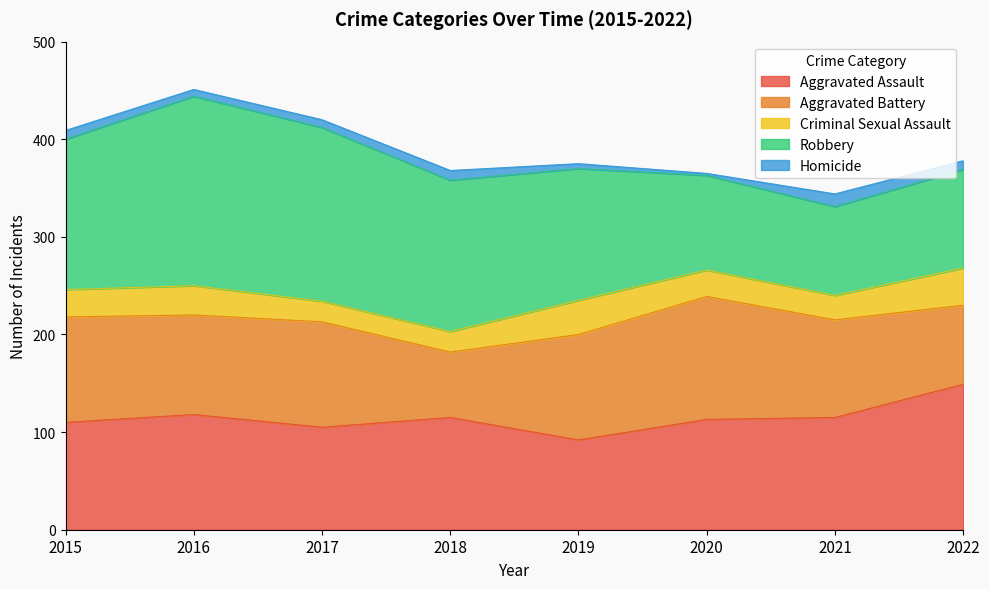

What is the value of the Criminal Sexual Assault point at the 2nd from the left?

30